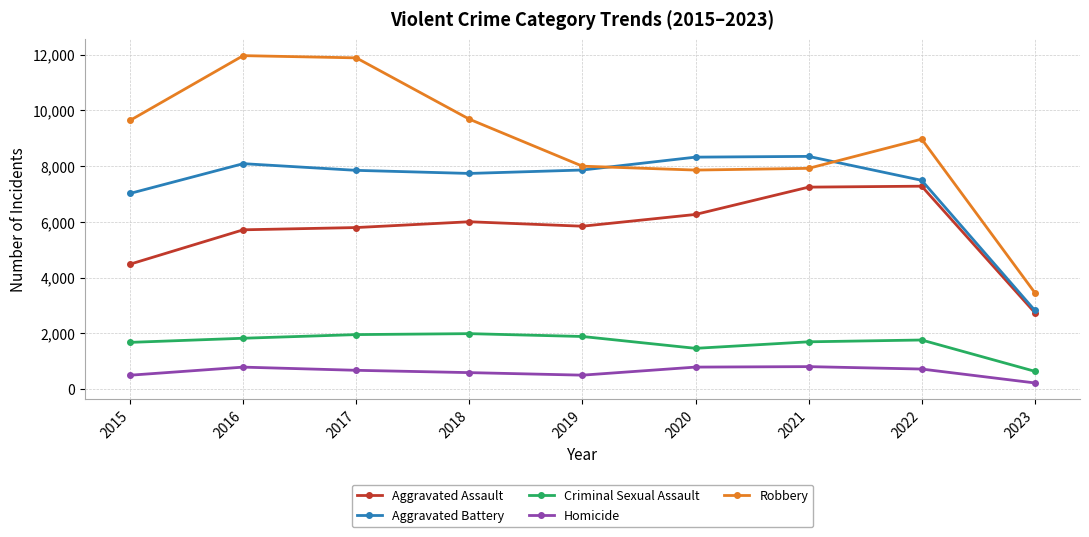

Read the Homicide value at 2021, to the nearest 100.

800